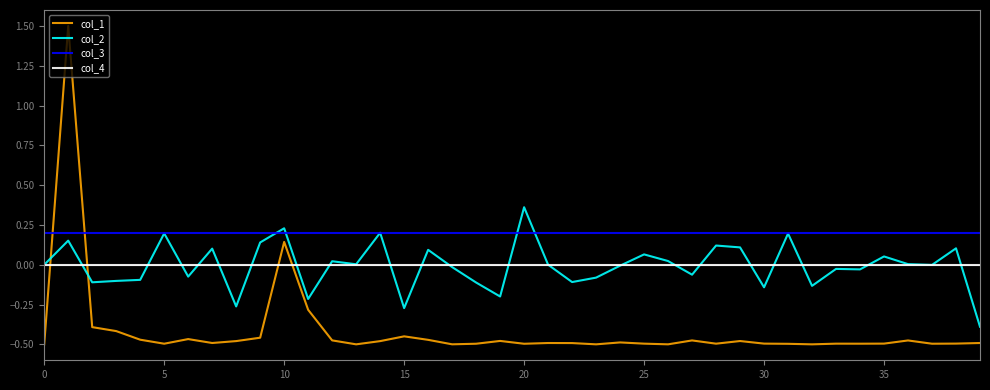

What is the greatest value displayed?

1.5